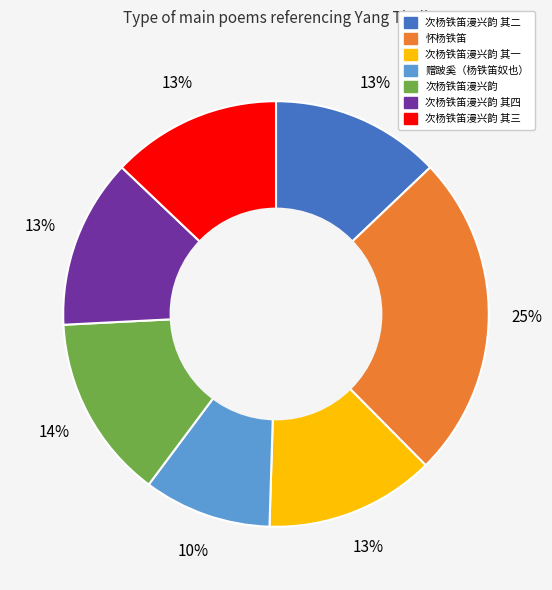

Does any single category account for the majority?

No